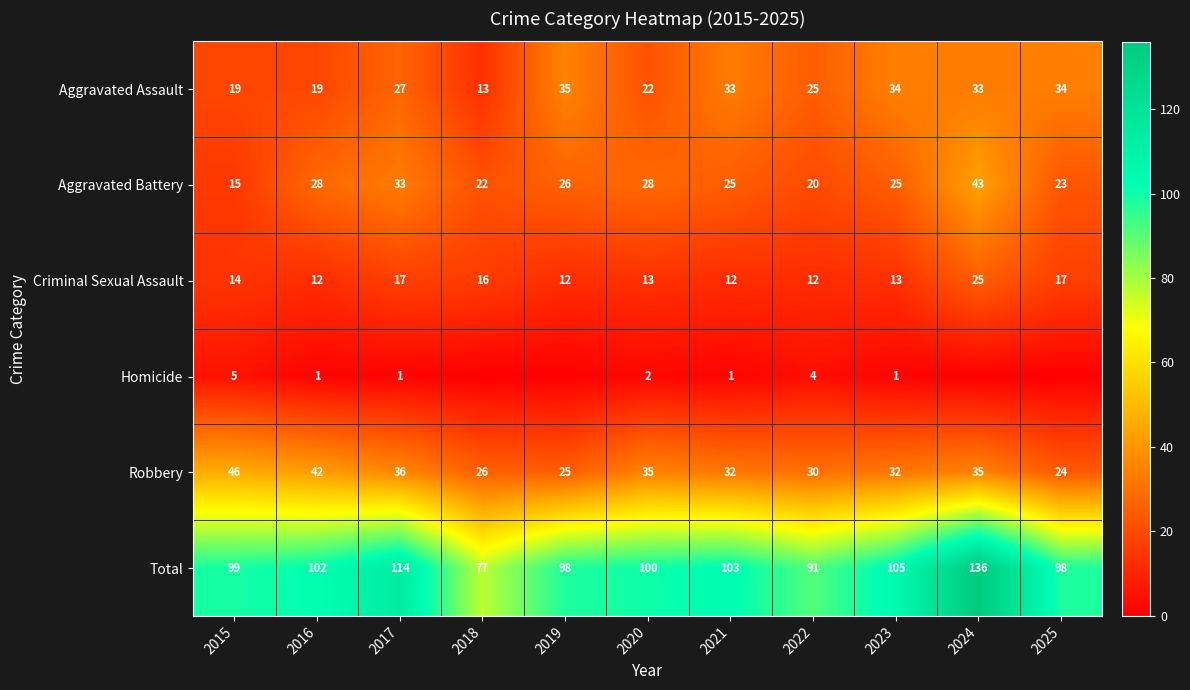

Is it true that Aggravated Battery equals 10 at 2019?

False